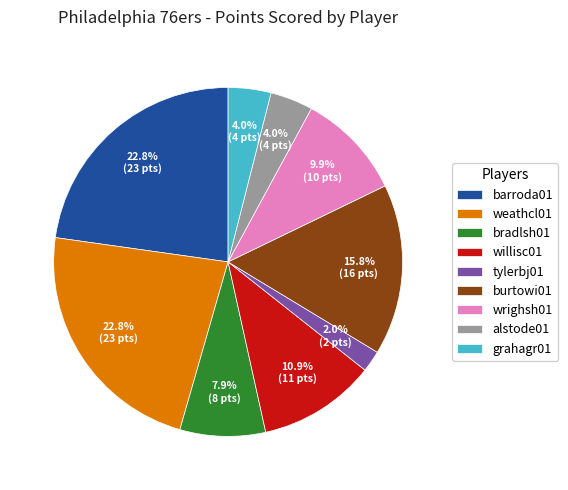

What percentage is the alstode01 slice, to the nearest percent?

4%